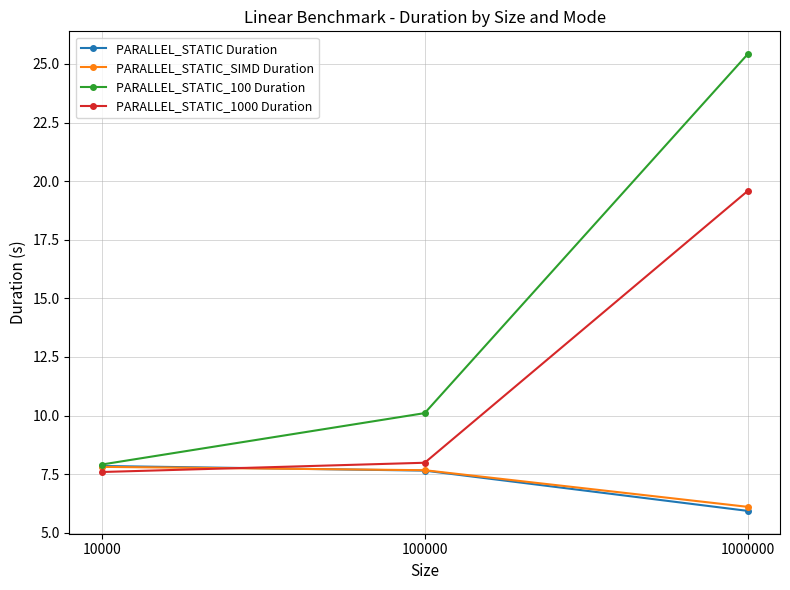

What is the sum of the PARALLEL_STATIC_100 Duration values at 10000 and 100000?

18.0